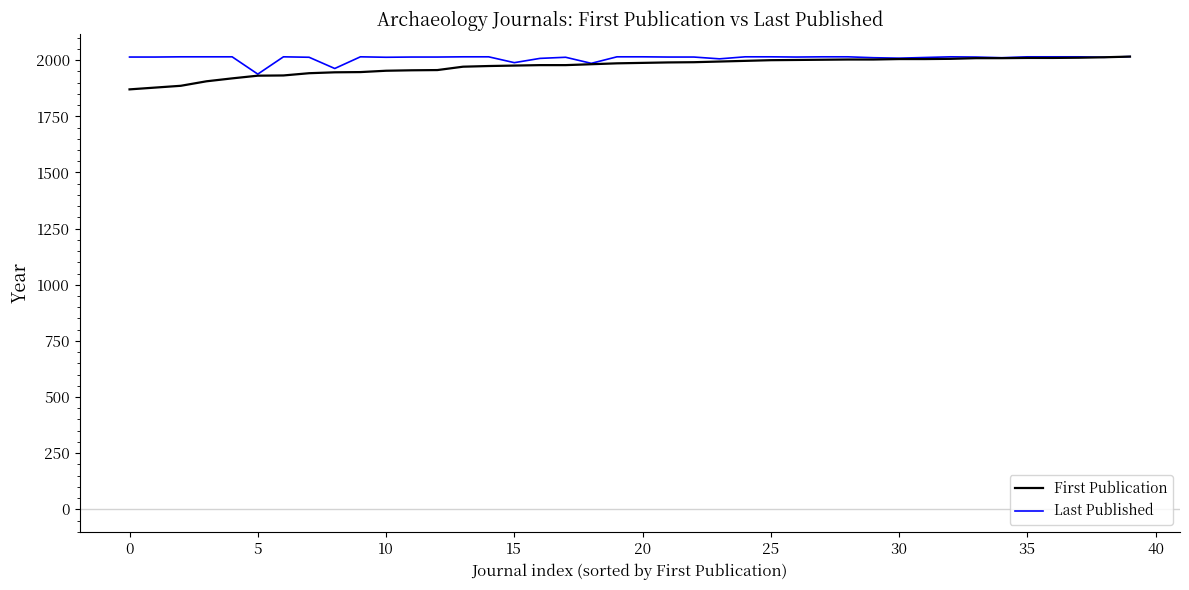

Which series has the largest range (max minus min)?

First Publication